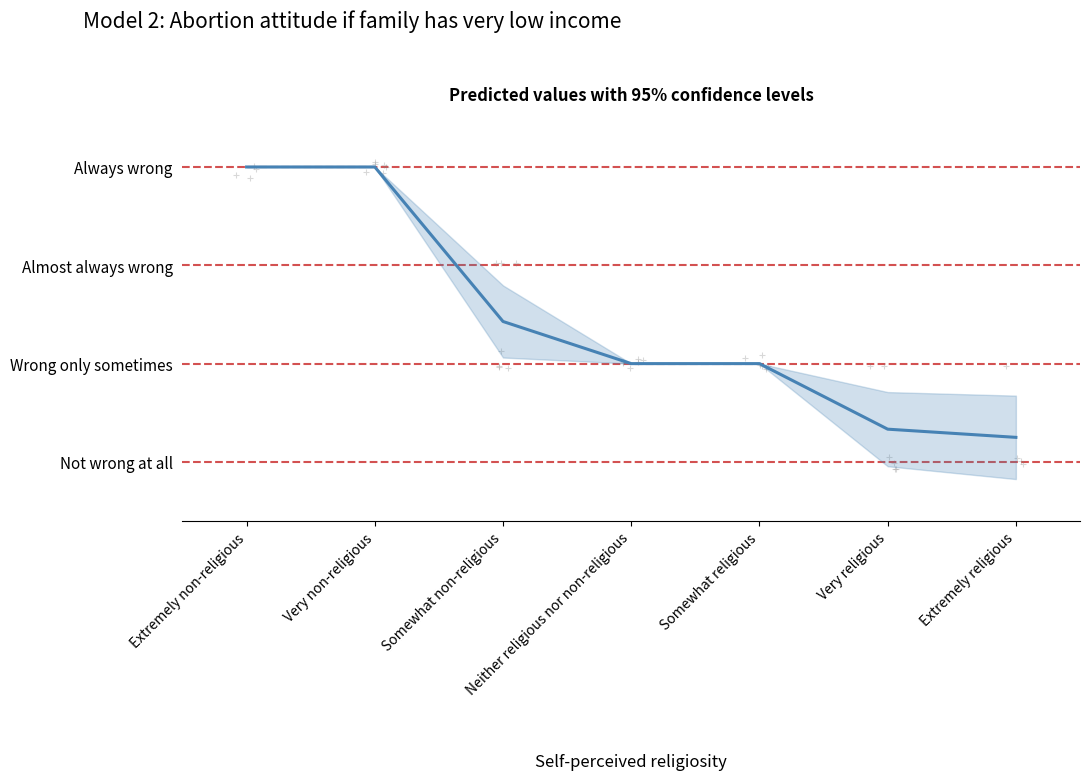

Approximately how many times larger is the value at Neither religious nor non-religious compared to Very non-religious?

0.5